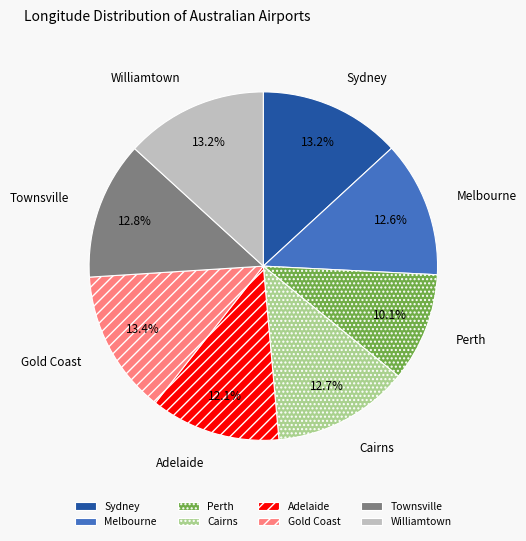

Is Gold Coast the majority of the pie?

No